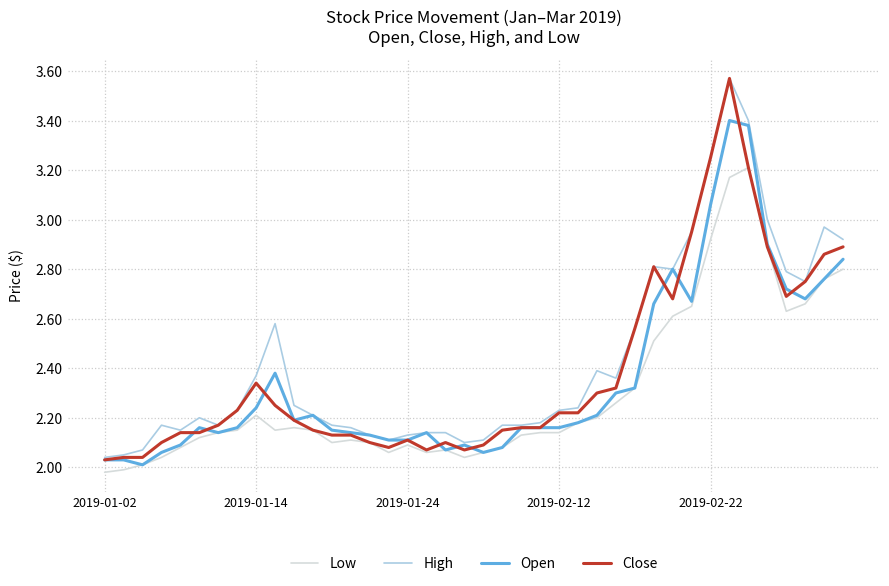

Count the number of categories in the chart.

40